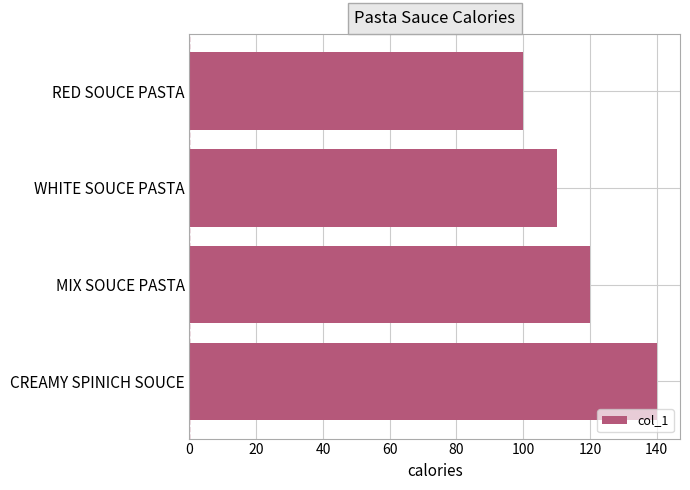

Which has a higher value, CREAMY SPINICH SOUCE or RED SOUCE PASTA?

CREAMY SPINICH SOUCE